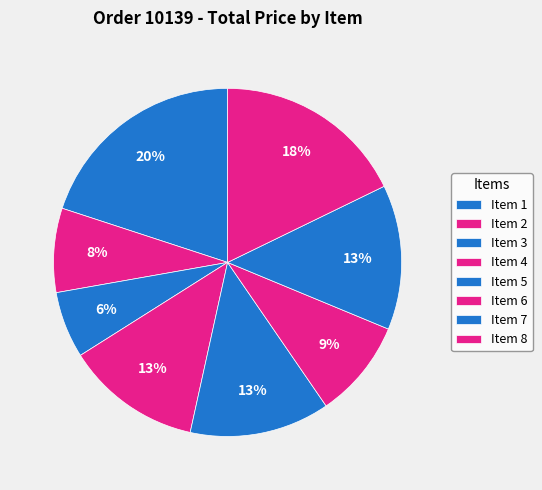

Is the sum of Item 8 and Item 5 greater than half?

No